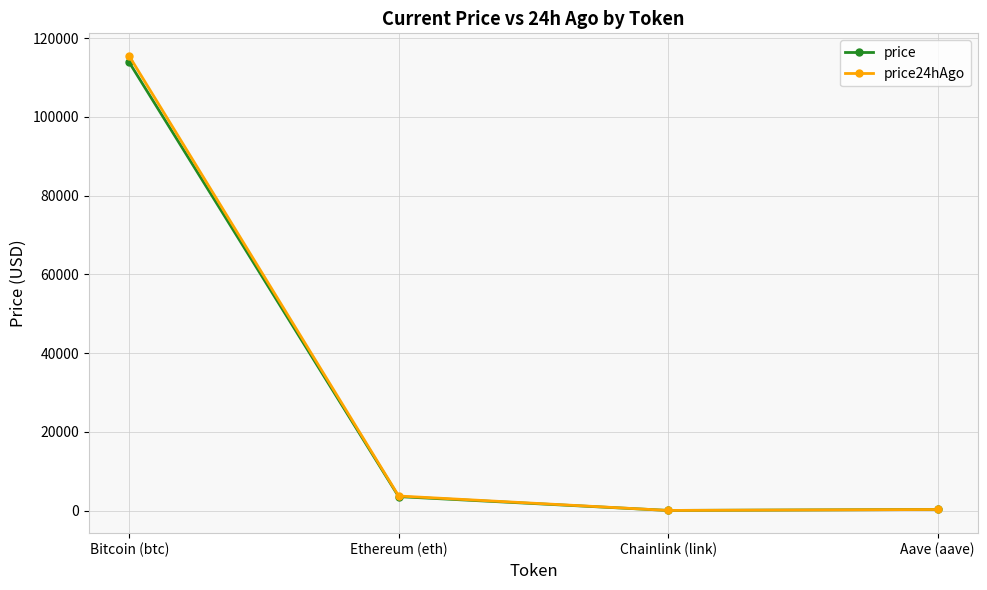

What is the approximate value of price24hAgo at Aave (aave)?

260.5